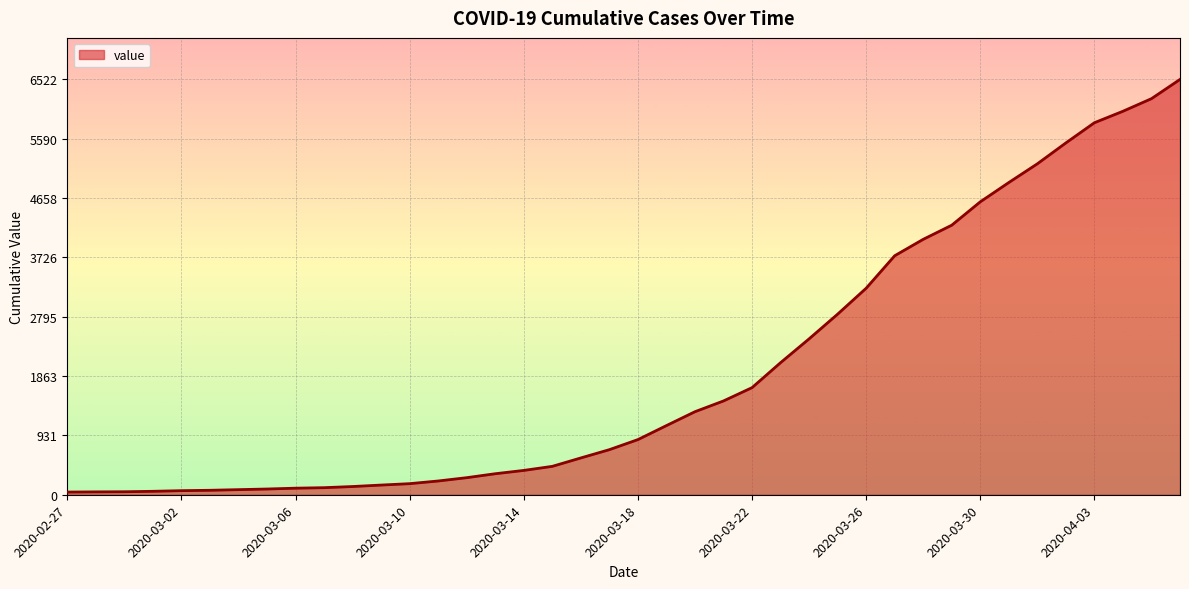

What is the greatest value displayed?

6522